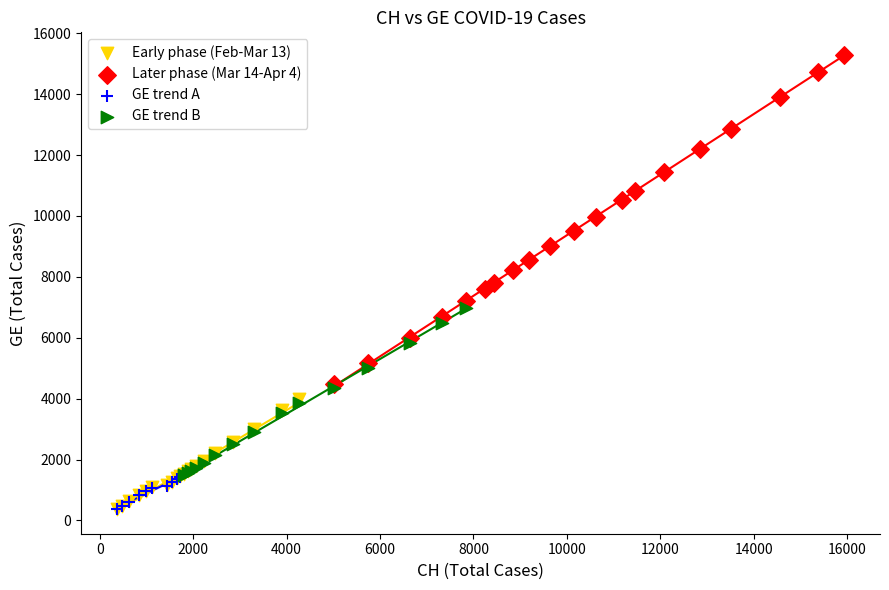

Which series reaches the maximum Y coordinate?

Later phase (Mar 14-Apr 4)